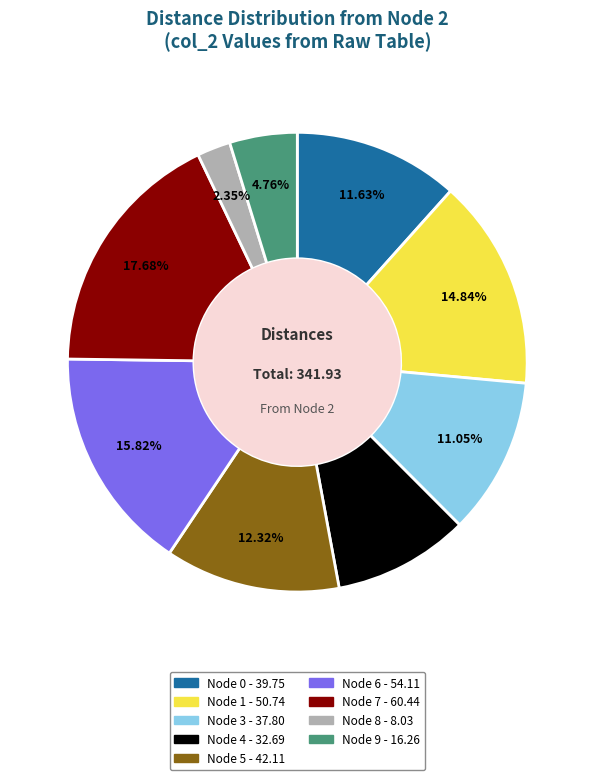

Is there a majority slice in this chart?

No